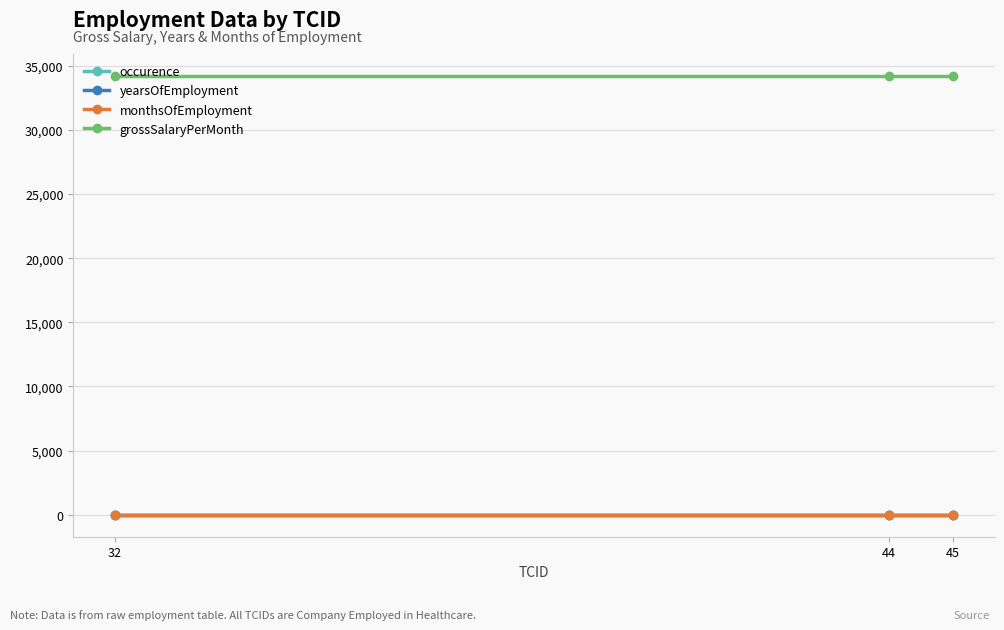

What is the greatest value displayed?

34221